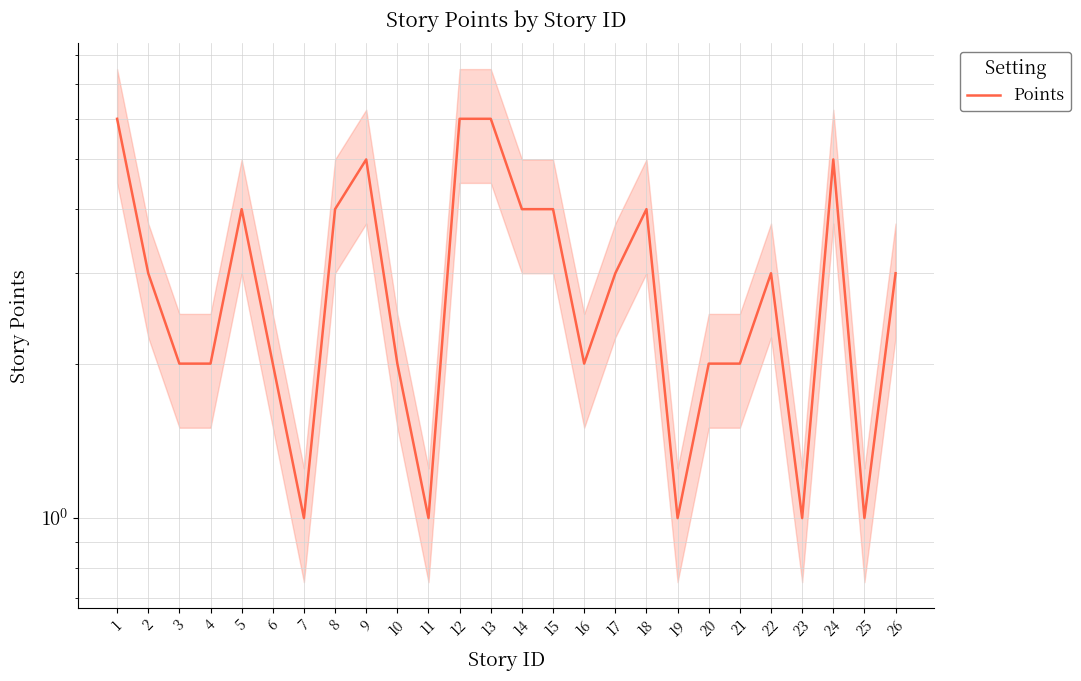

What is the minimum value shown in the chart?

1